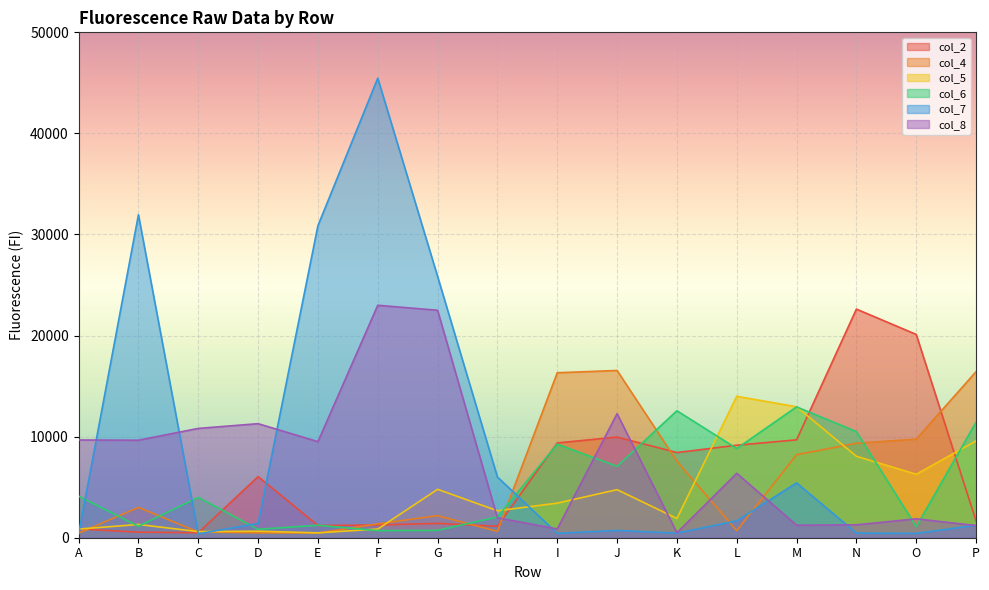

How many values in the col_7 series exceed 1415?

7